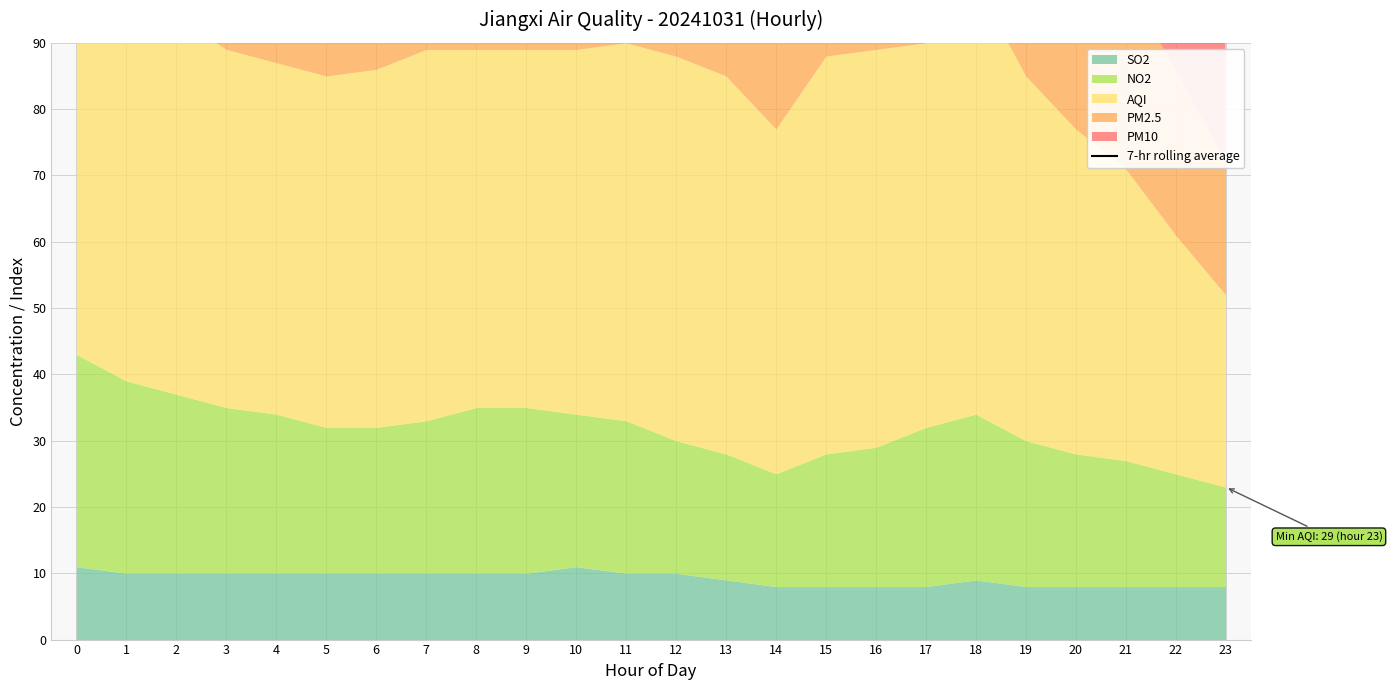

Approximately how many times larger is the value at 21 compared to 19?

0.9